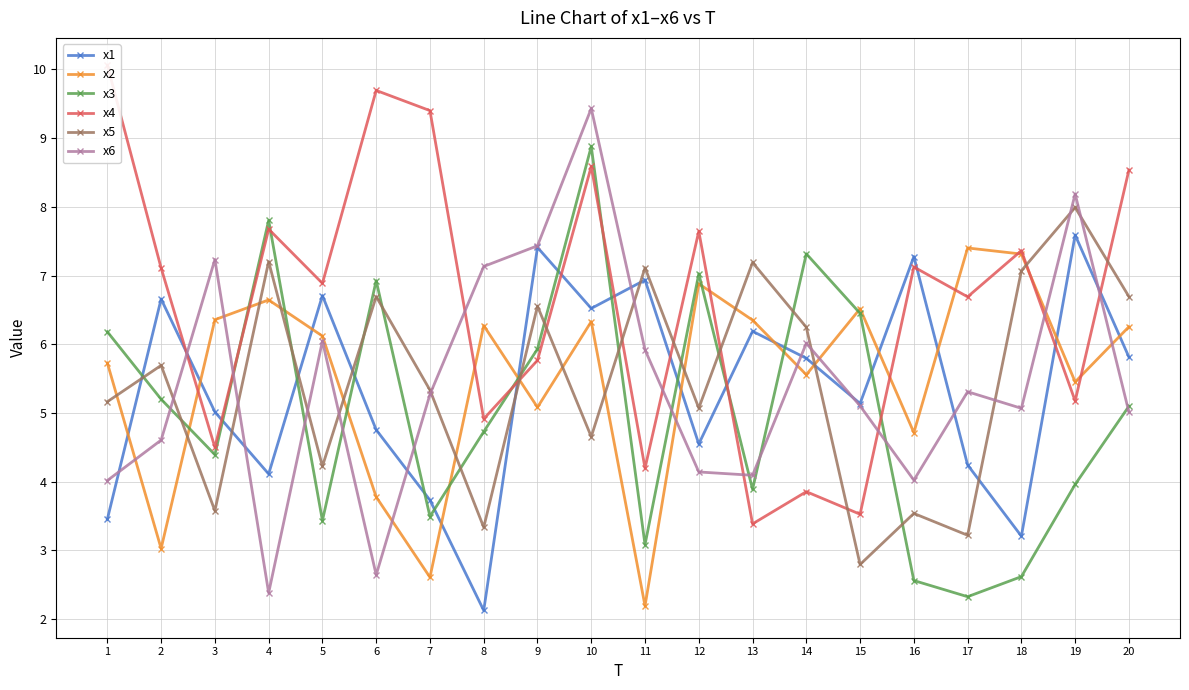

What is the sum of all x3 values?

101.3